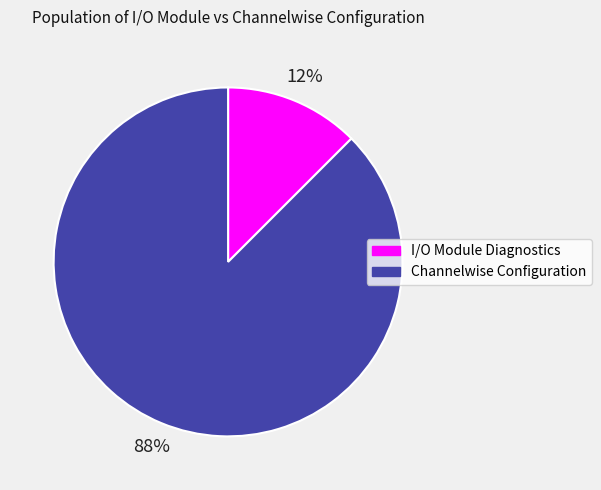

What is the smallest slice in the pie chart?

I/O Module Diagnostics